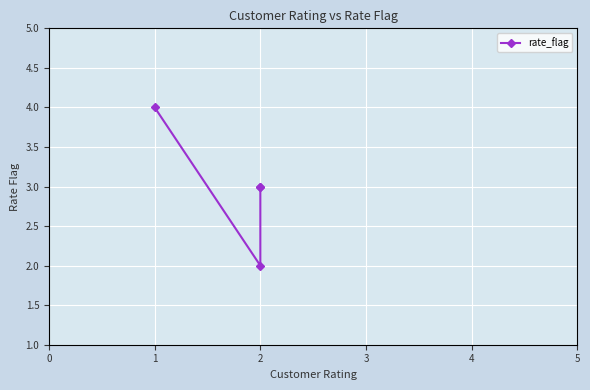

Where is the first local minimum?

2